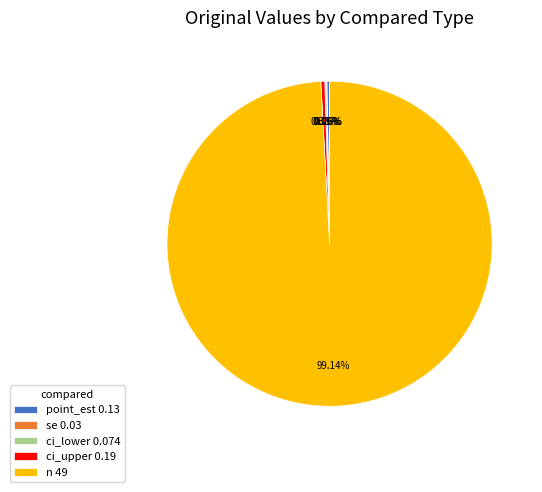

Is there a majority slice in this chart?

Yes